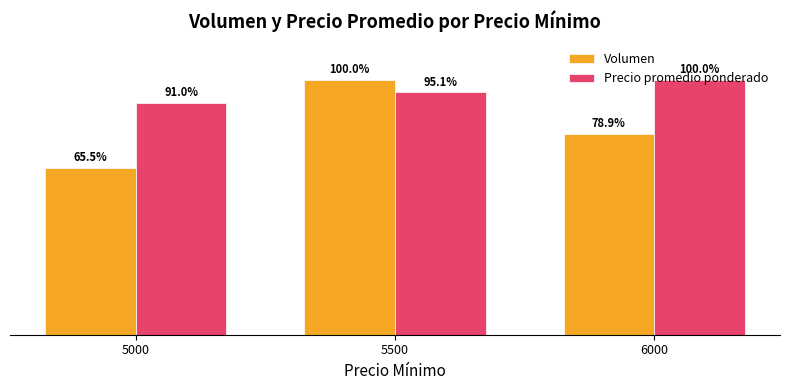

Is the value of Volumen at 5000 greater than the value of Precio promedio ponderado at 5500?

No